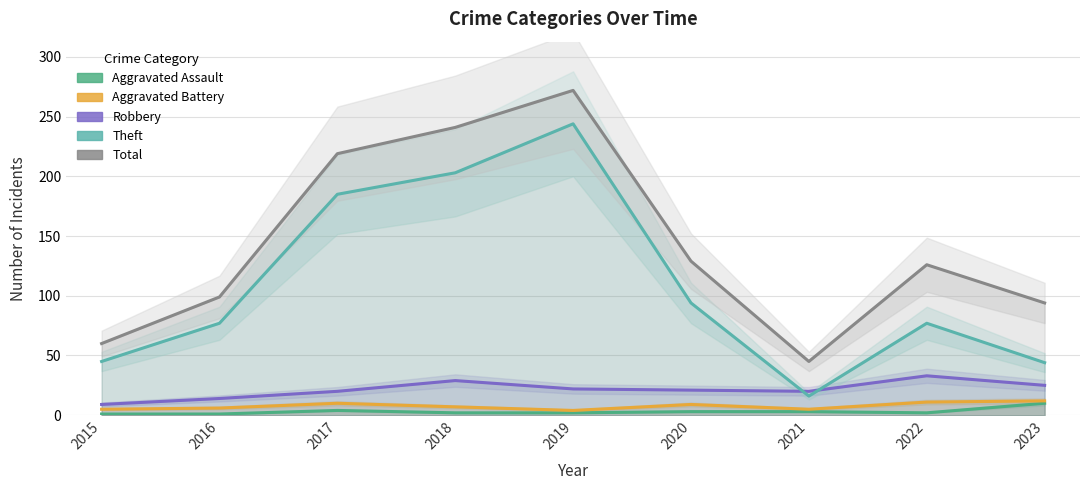

What is the sum of all Robbery values?

193